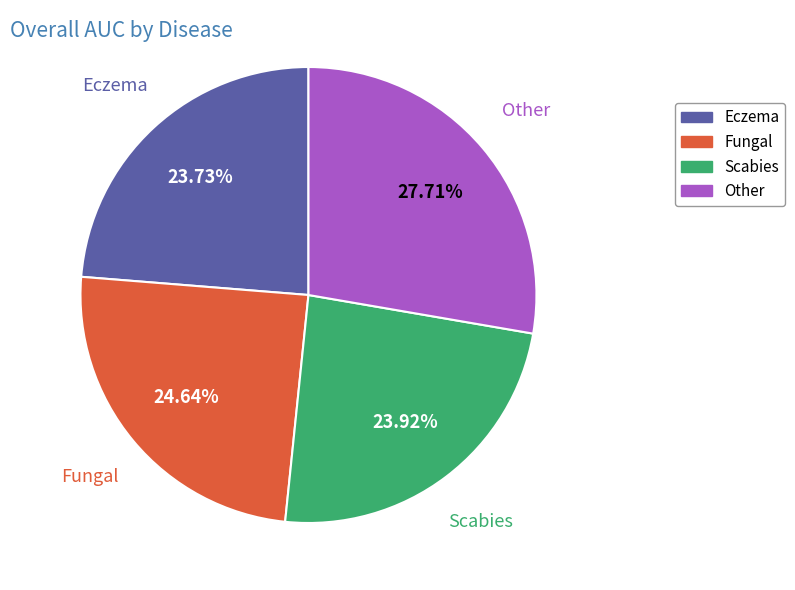

Does Fungal represent more than half of the total?

No